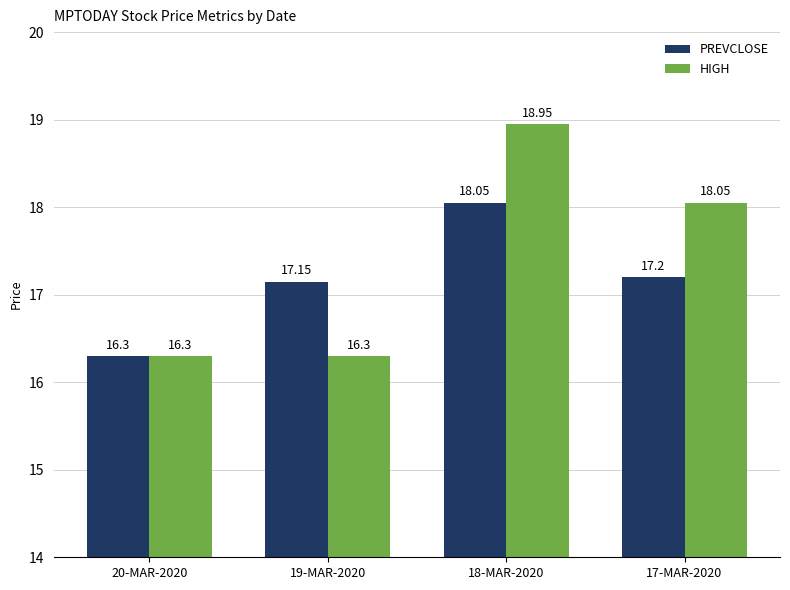

At which label does HIGH reach its peak?

18-MAR-2020